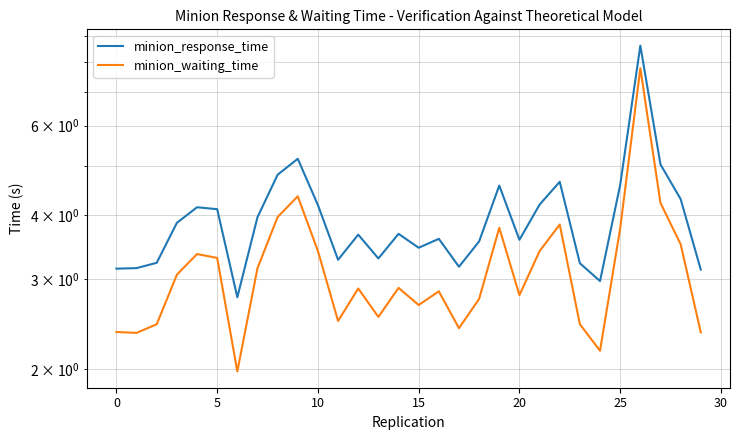

How many interior local valleys does the minion_waiting_time series have?

8